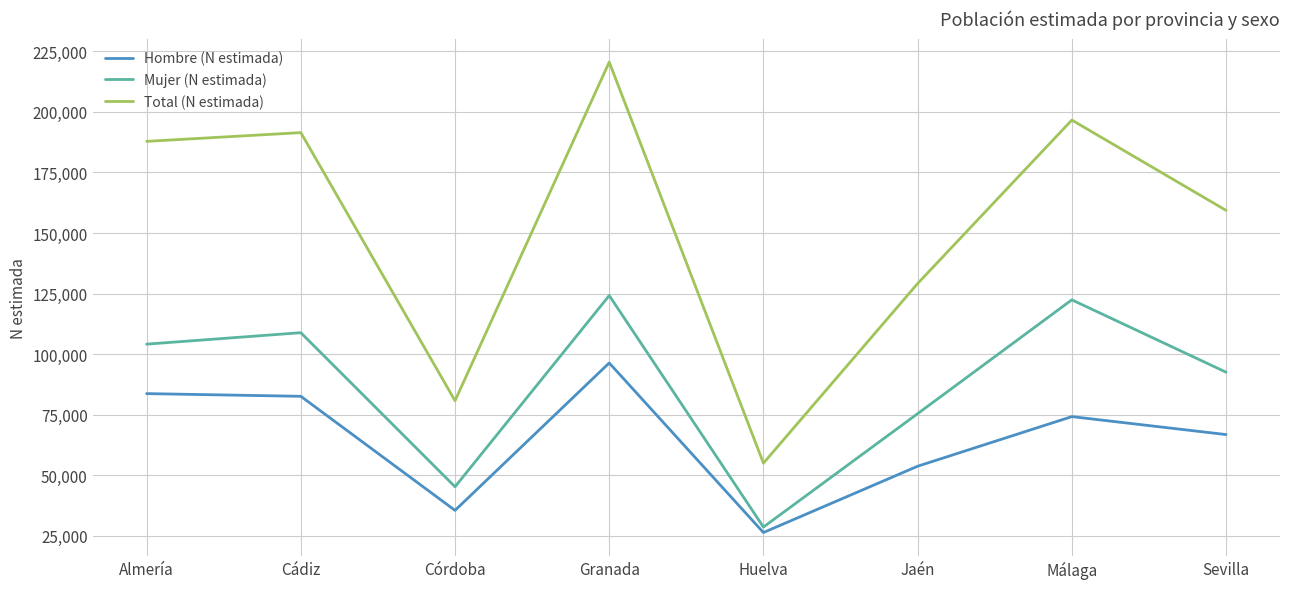

At which category is the sum across all series the highest?

Granada